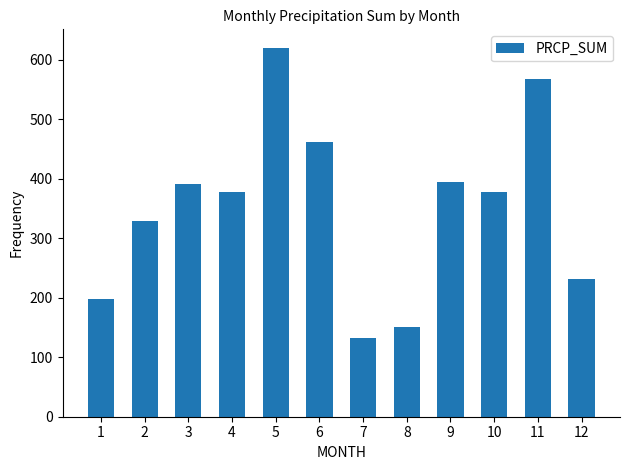

The value at 12 is 231.2. True or false?

True